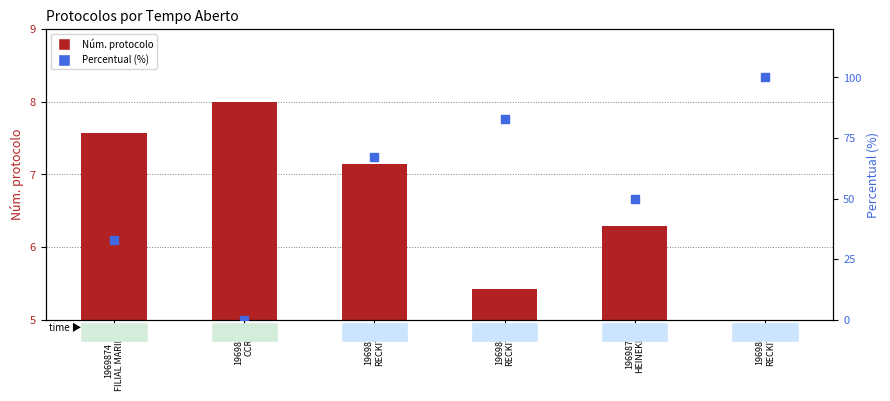

Which series reaches the minimum Y coordinate?

Percentual (%)